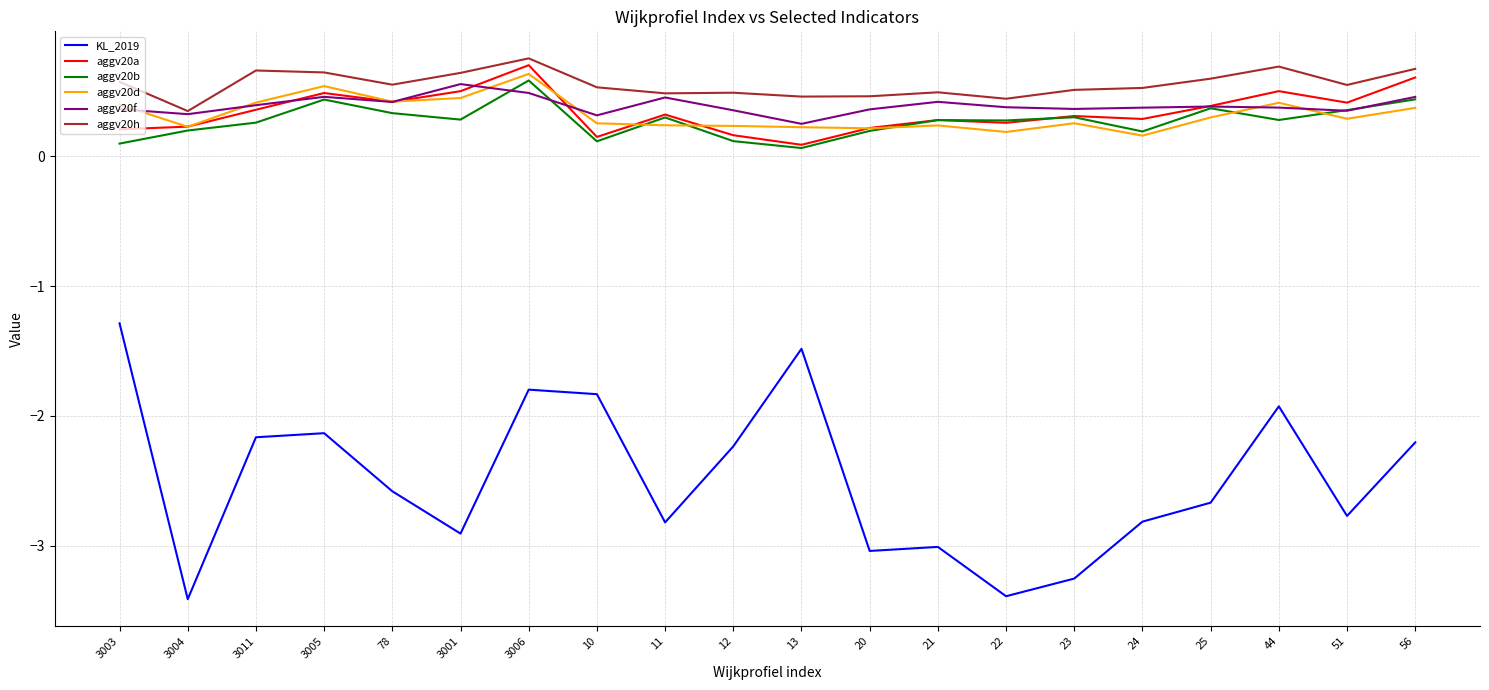

Is the value of aggv20h at 11 greater than the value of aggv20b at 23?

Yes